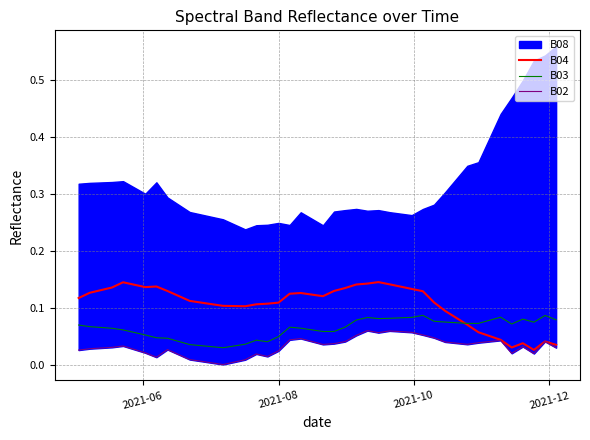

What position from the left is 2021-08?

2